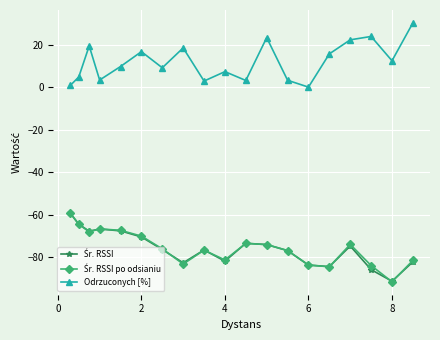

Which series has the largest total across all categories?

Odrzuconych [%]